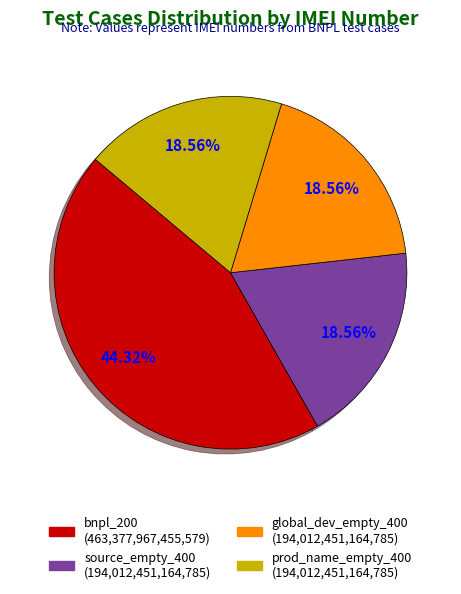

Does any single category account for the majority?

No